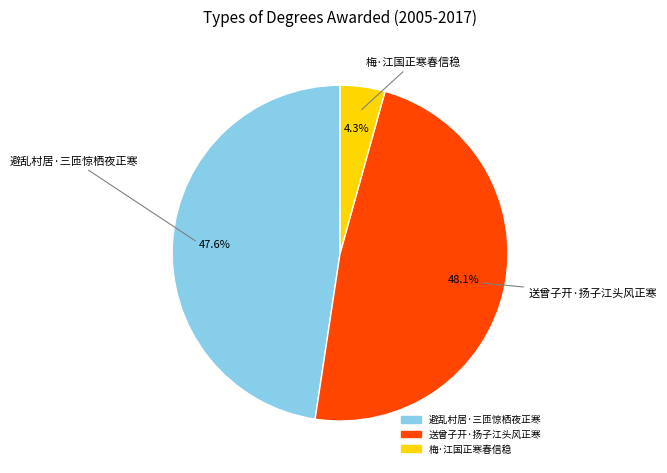

Is it true that 避乱村居·三匝惊栖夜正寒 is 48% of the pie?

True